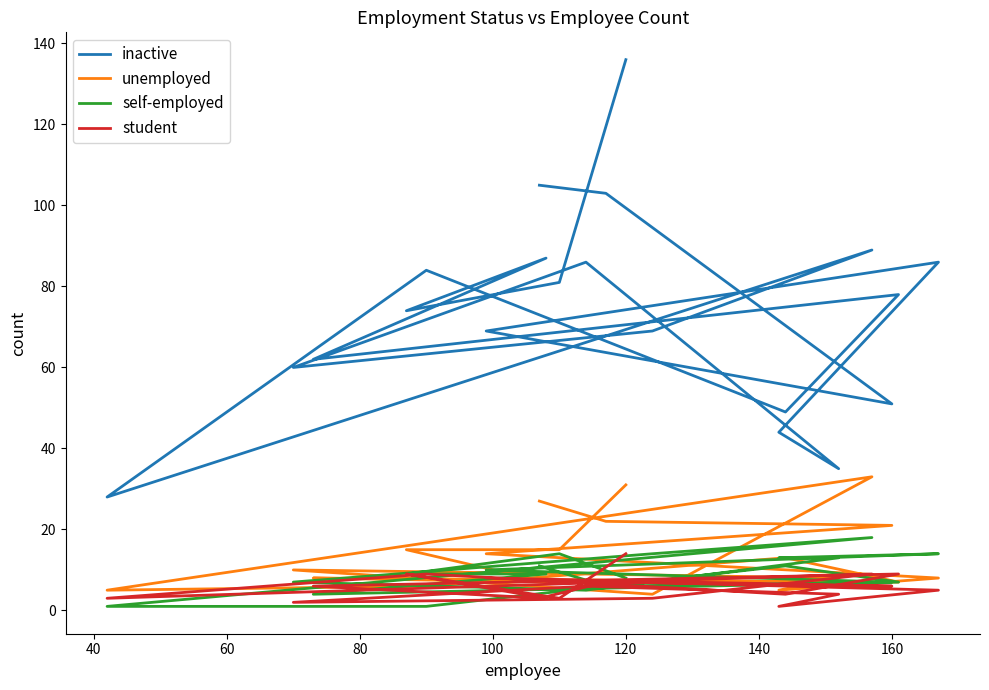

What is the value of the student point at the 13th from the left?

9